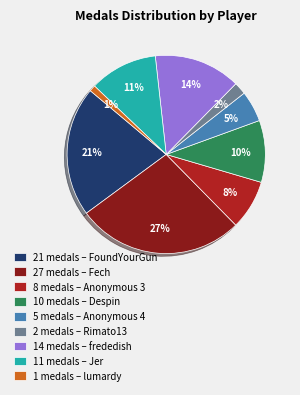

To the nearest percent, what portion does 5 medals – Anonymous 4 represent?

5%